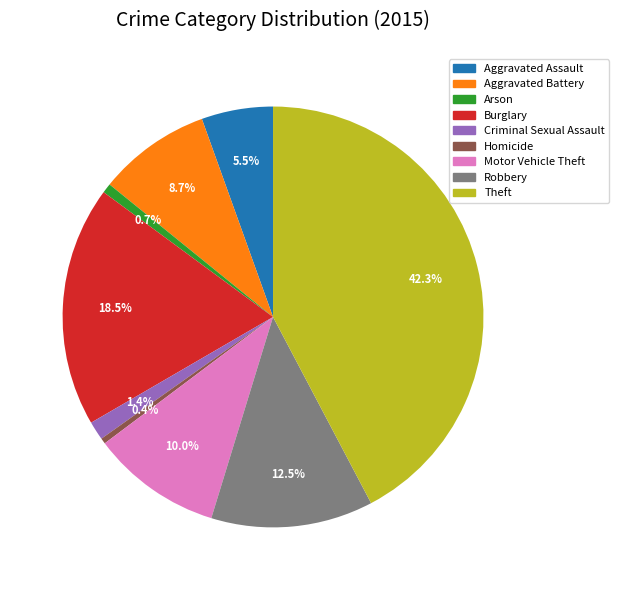

Does Aggravated Assault represent more than half of the total?

No